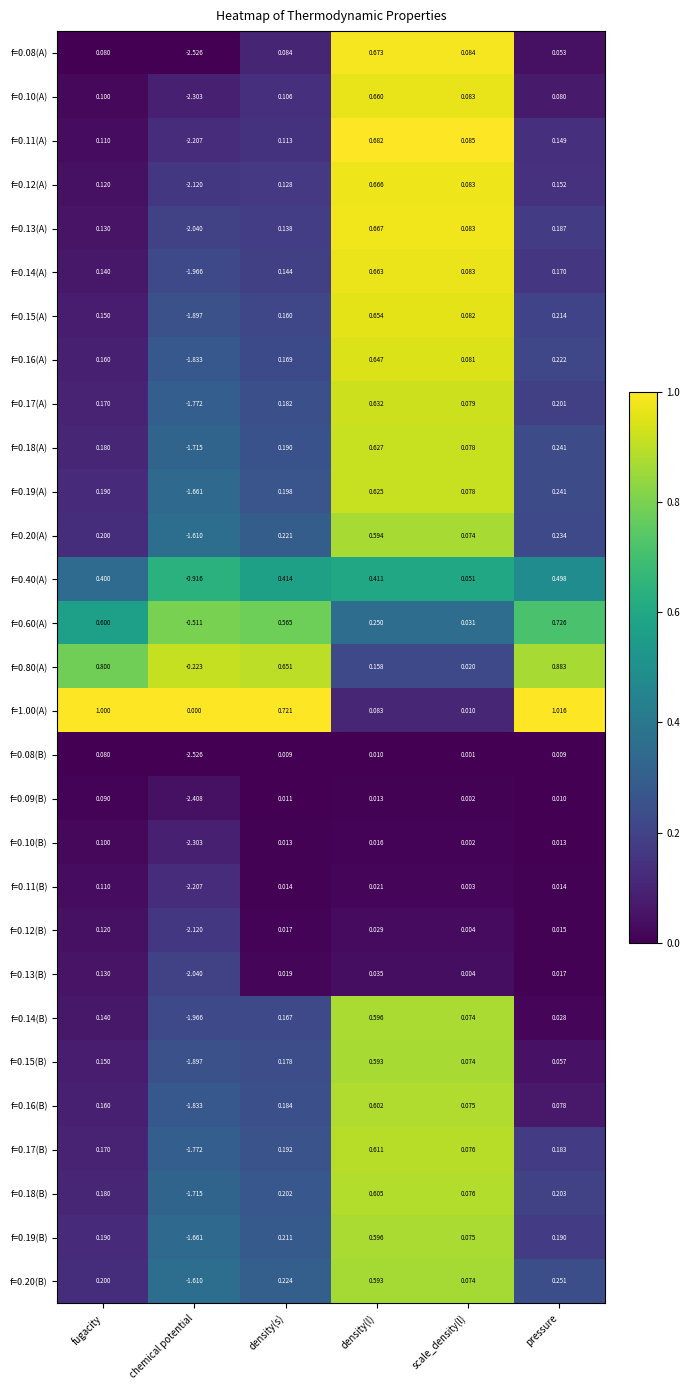

At which category is the sum across all series the highest?

density(l)